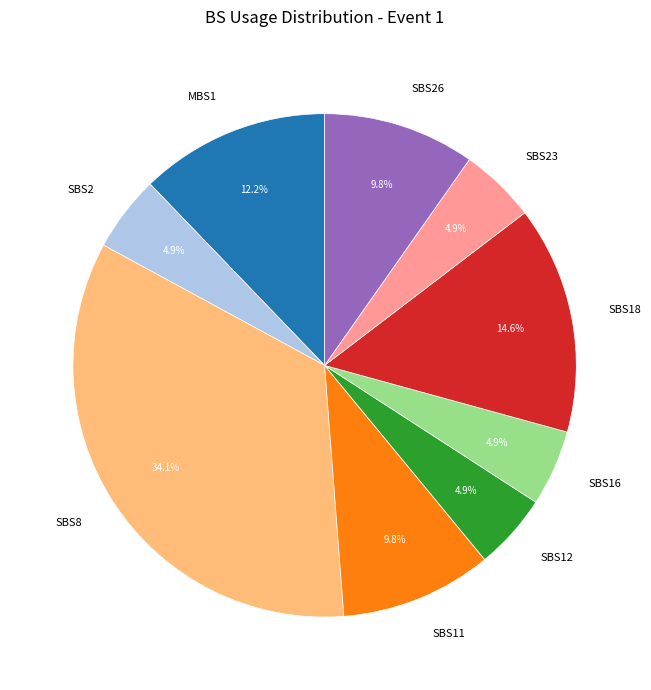

Does any single category account for the majority?

No